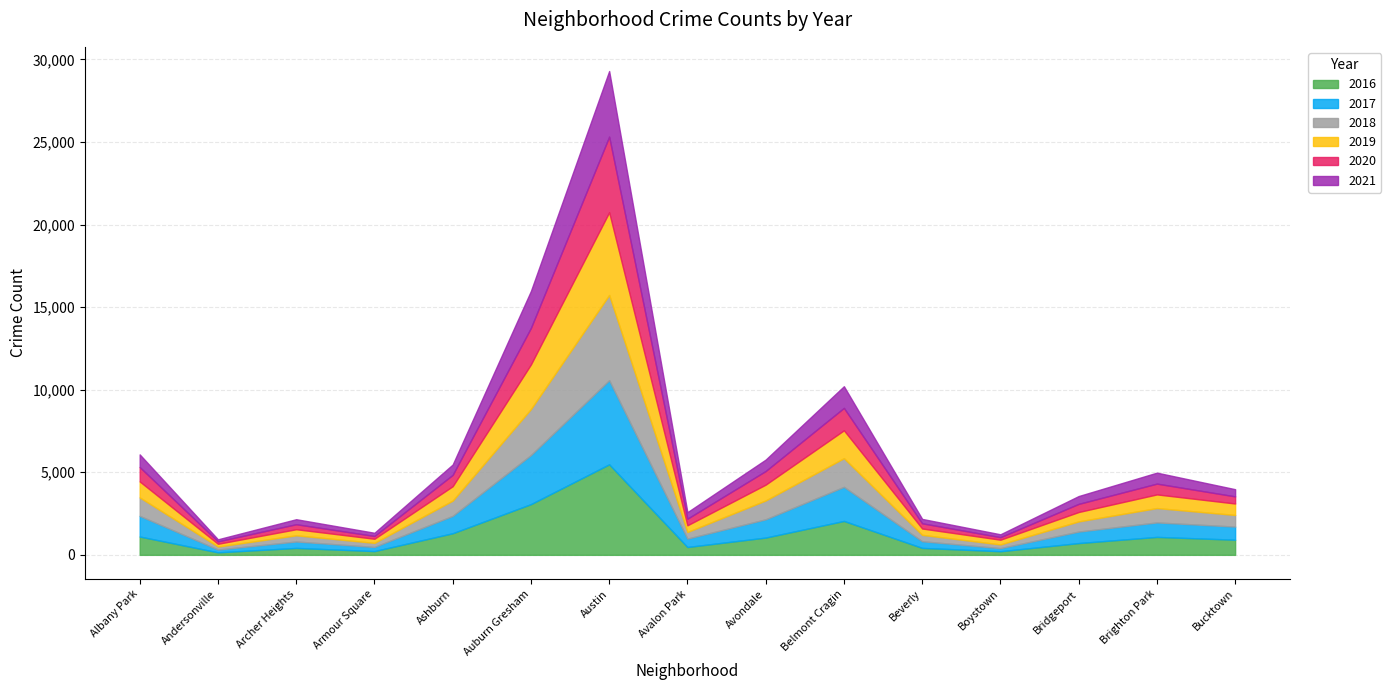

What is the label of the 8th point from the left?

Avalon Park